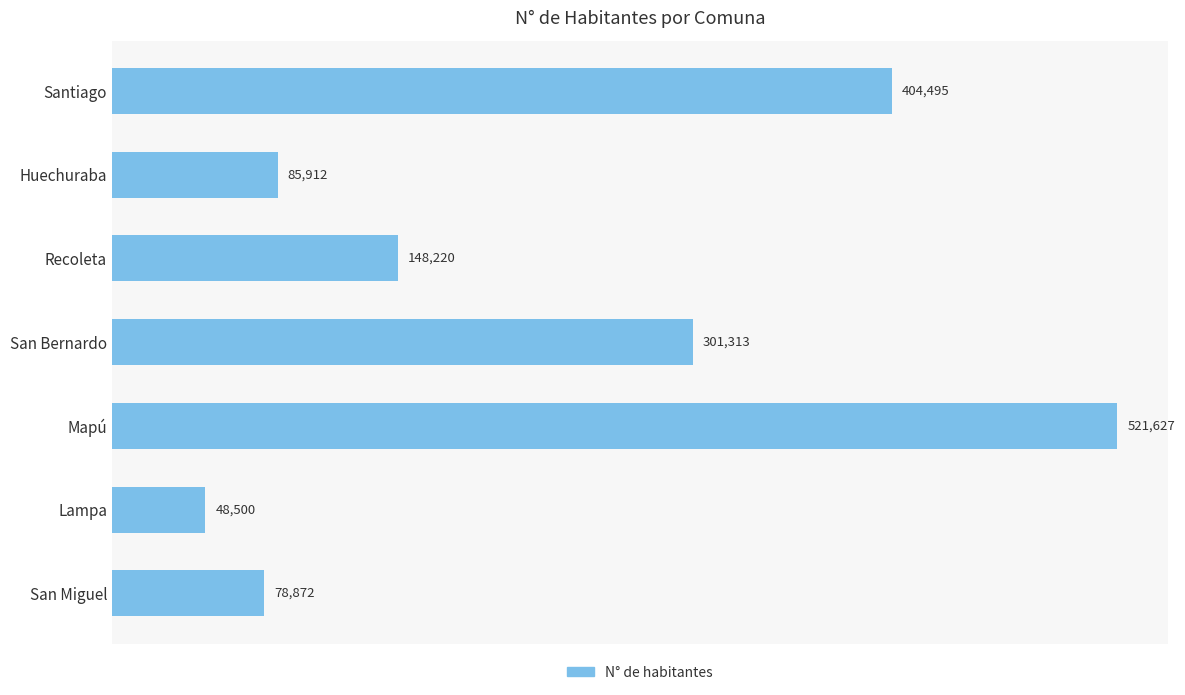

What is the change in value from Recoleta to San Bernardo?

+153093